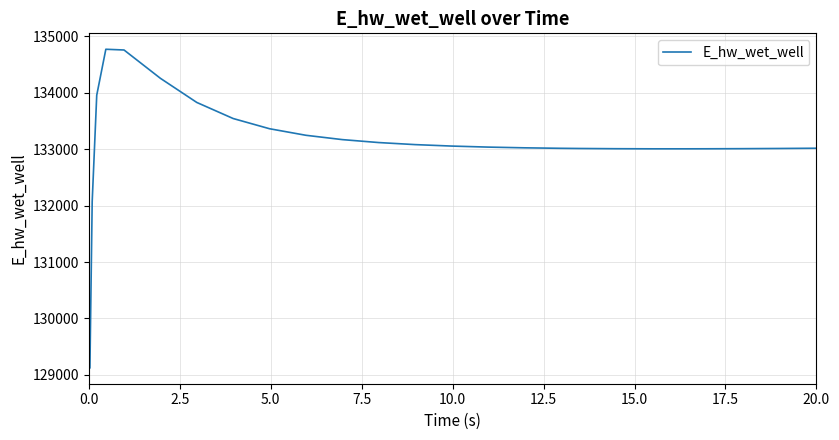

What is the greatest value displayed?

134773.7